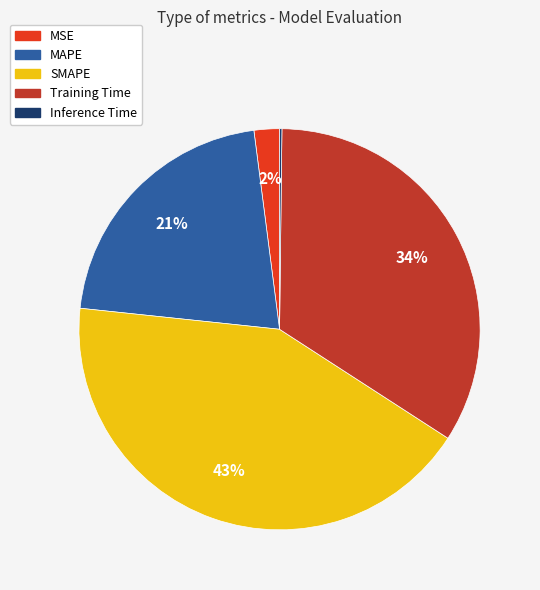

Combined, do SMAPE and MSE account for over 50%?

No